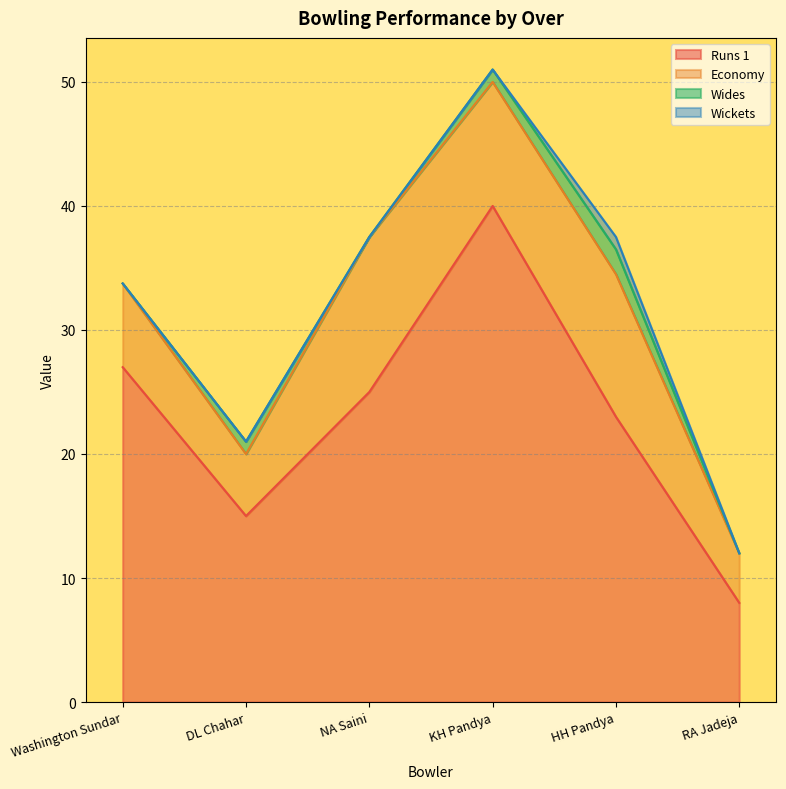

The runs_1 series shows 8.0 at Washington Sundar. True or false?

False